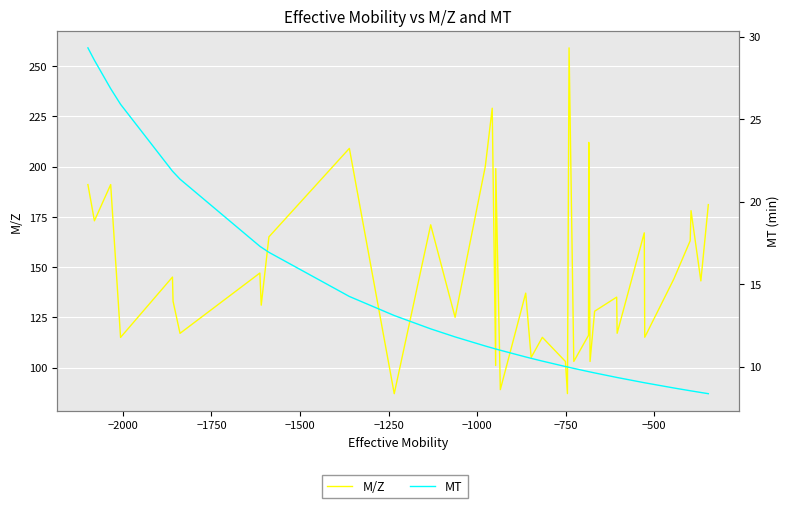

What is the sum of all MT values?

532.8